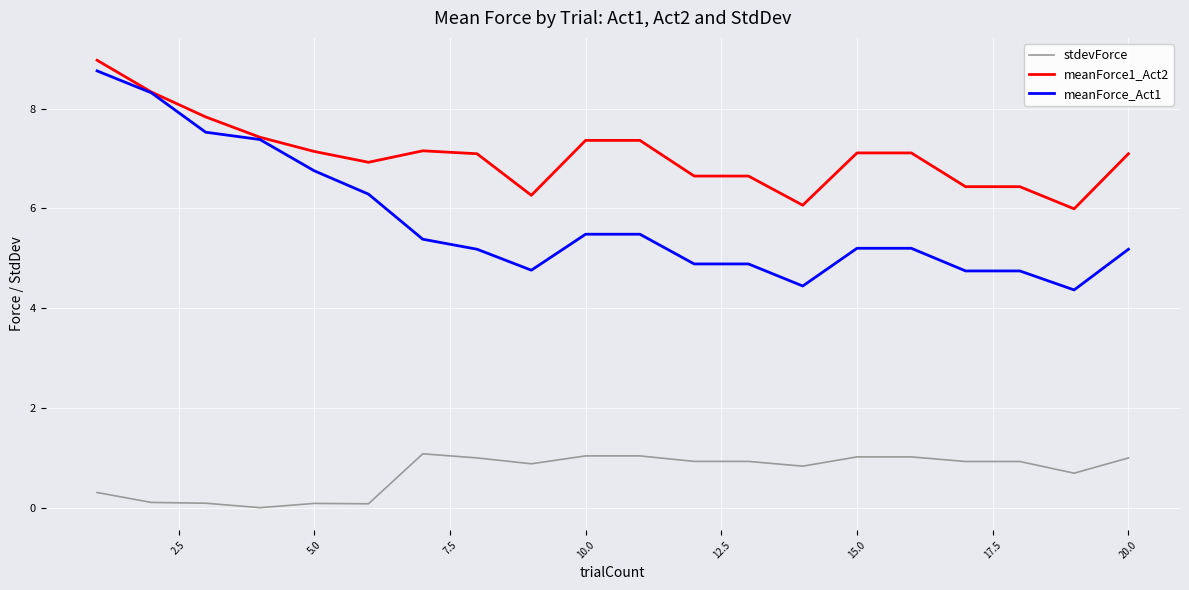

Which series has the largest total across all categories?

meanForce1_Act2